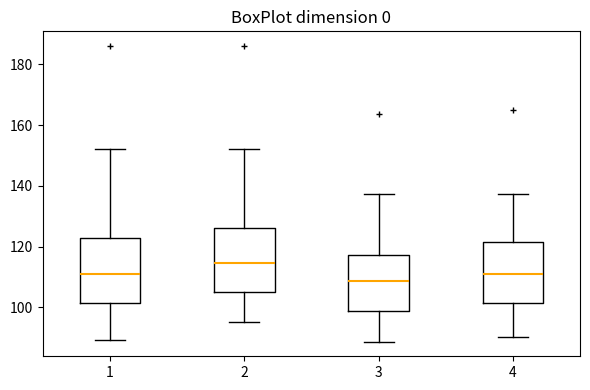

Reading left to right, read every box against the y-axis: the position of its median line, the range the box covers, and the ends of its whiskers. The values are not printed on the chart, so give them approximately, as read against the axis.

1: median 110, box 102 to 122, whiskers 90 to 152
2: median 114, box 106 to 126, whiskers 96 to 152
3: median 108, box 98 to 118, whiskers 88 to 138
4: median 112, box 102 to 122, whiskers 90 to 138